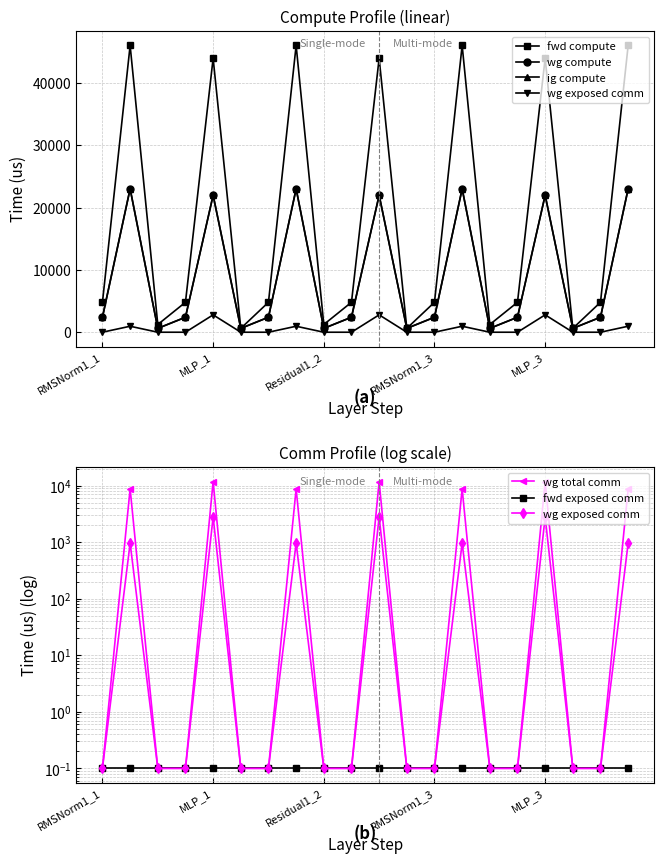

Rank the series by their maximum value, from lowest to highest.

fwd exposed comm, wg exposed comm, wg total comm, wg compute, ig compute, fwd compute